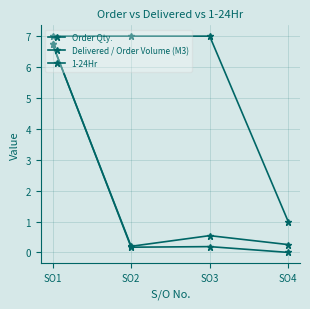

At SO1, list the series in order from smallest to largest.

Order Qty., Delivered / Order Volume (M3), 1-24Hr